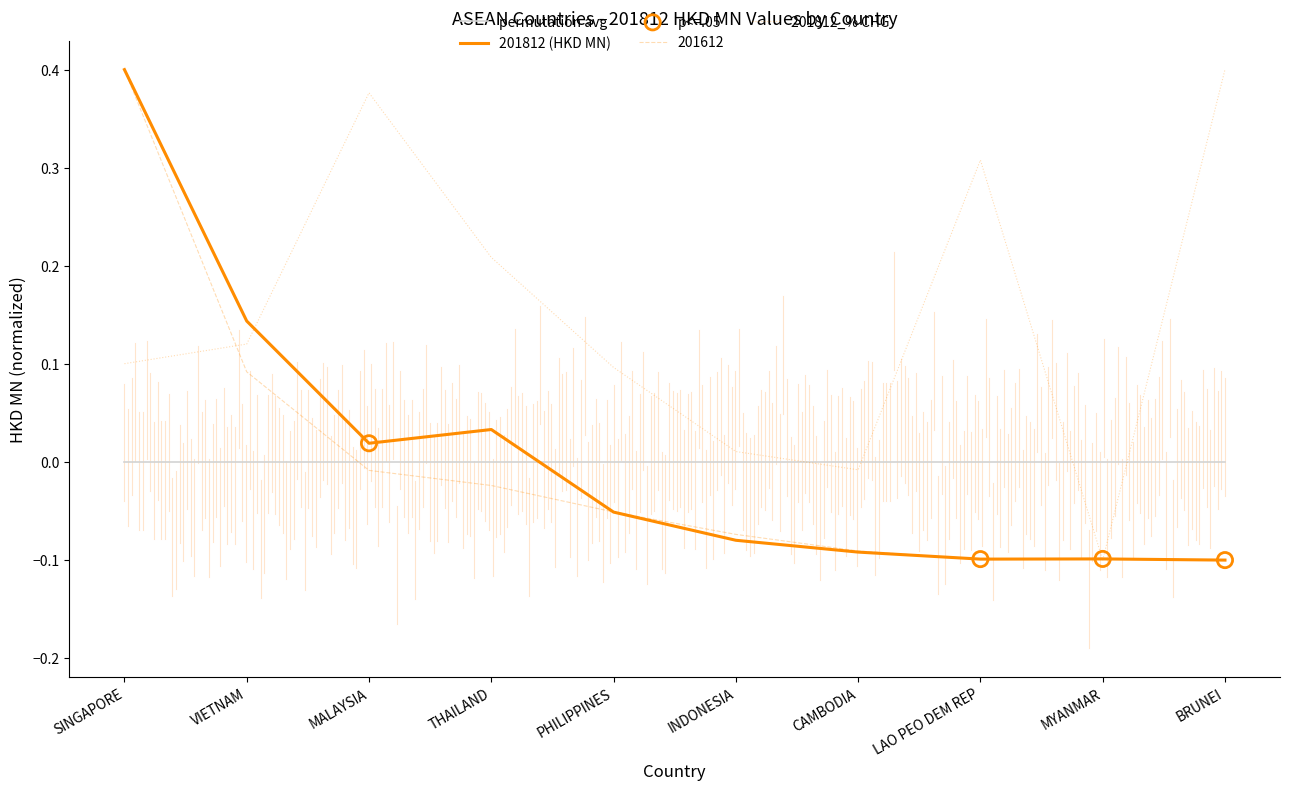

Is the value of 201712 at MALAYSIA greater than the value of 201812_% CHG at MALAYSIA?

No